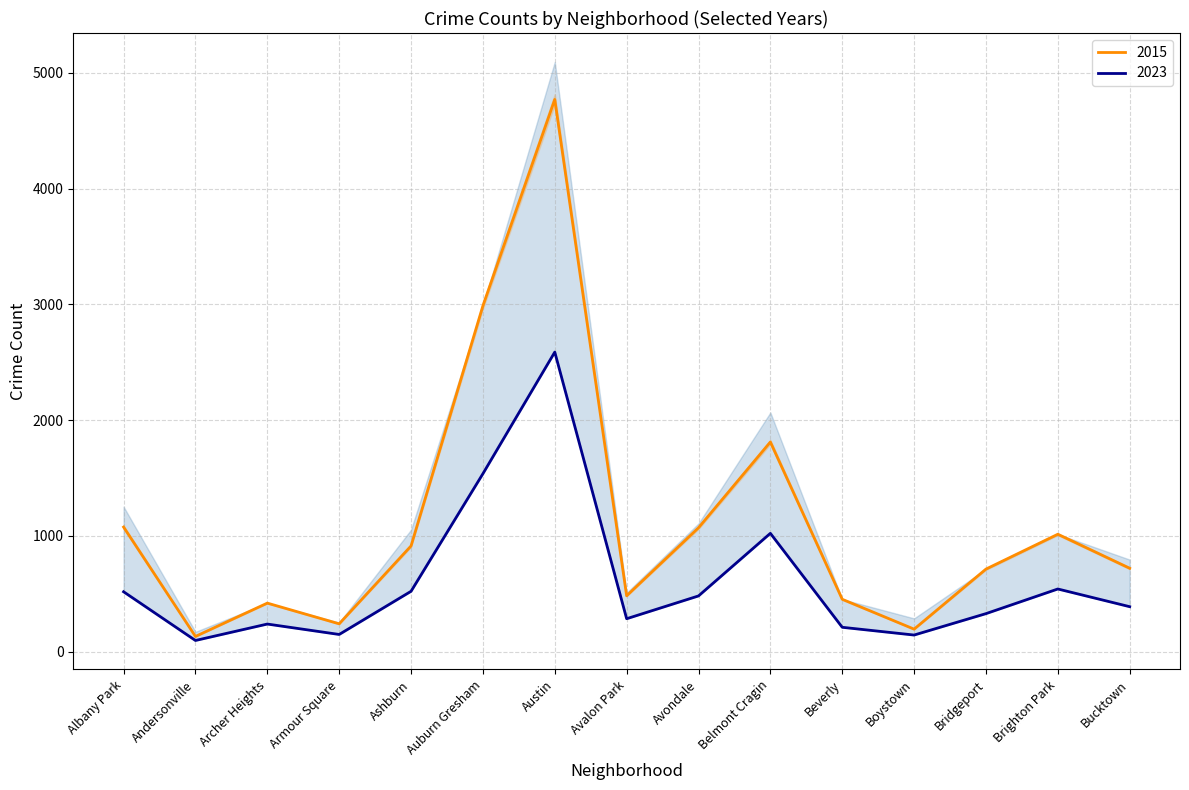

At which label is 2017 closest to 2633?

Auburn Gresham